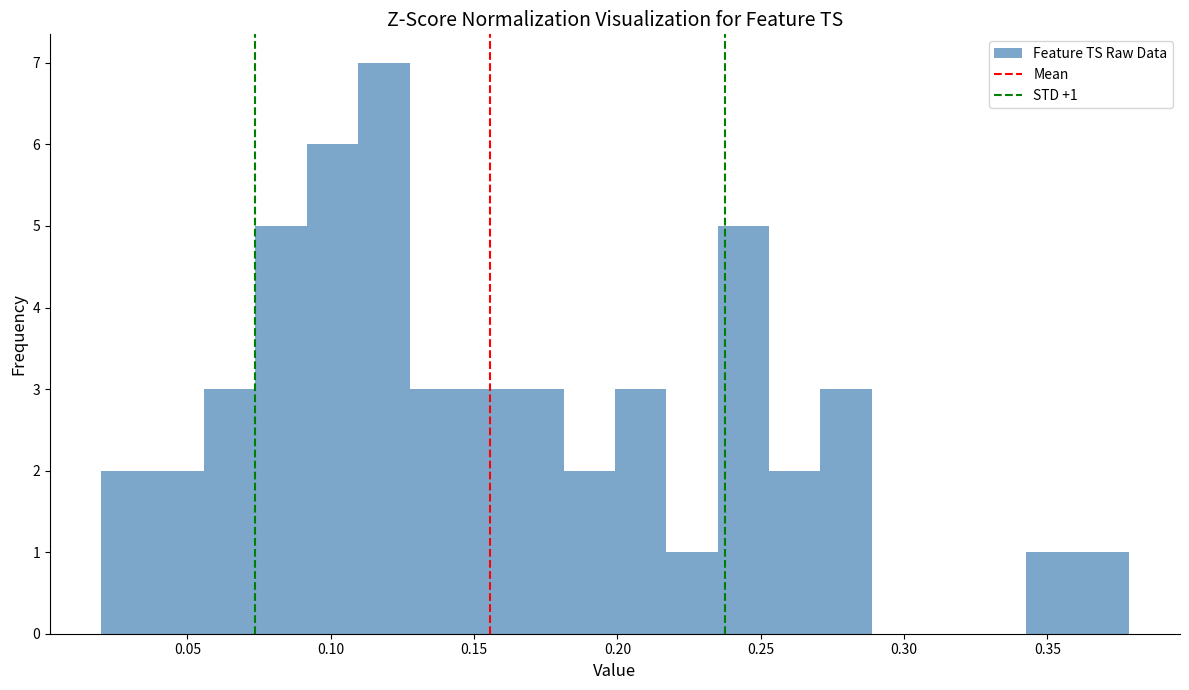

Read against the x-axis, roughly where is the centre of the tallest bar?

0.120